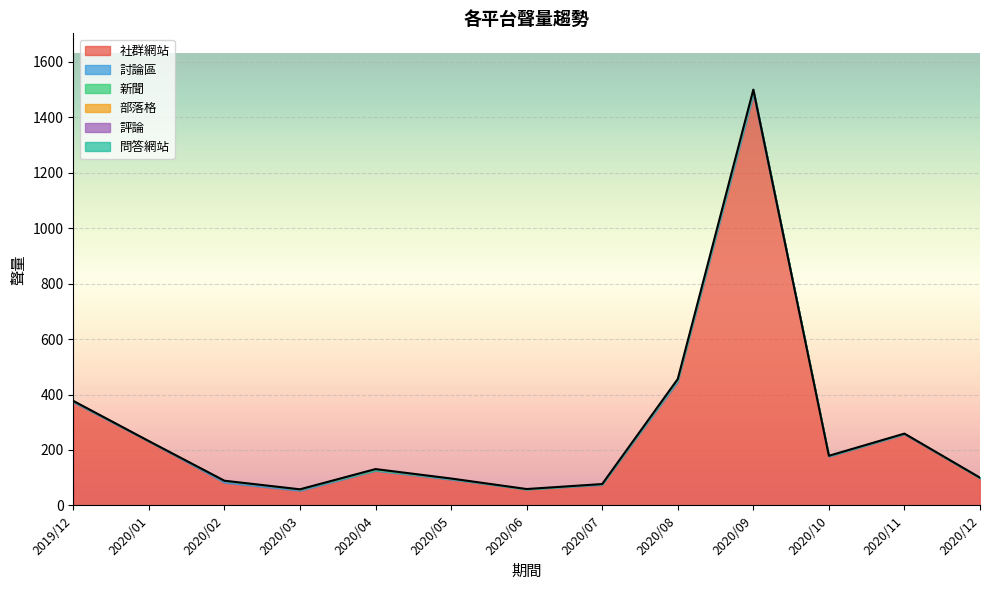

Reading left to right, extract all data points from this chart.

社群網站: 372	230	82	53	125	93	58	74	446	1481	176	256	98
討論區: 3	2	7	5	2	3	0	3	8	10	3	3	0
新聞: 2	0	0	0	3	1	1	0	0	9	0	0	2
部落格: 0	0	0	0	1	0	0	0	2	0	0	0	0
評論: 0	0	0	0	0	0	0	0	0	0	0	0	0
問答網站: 0	0	0	0	0	0	0	0	0	0	0	0	0